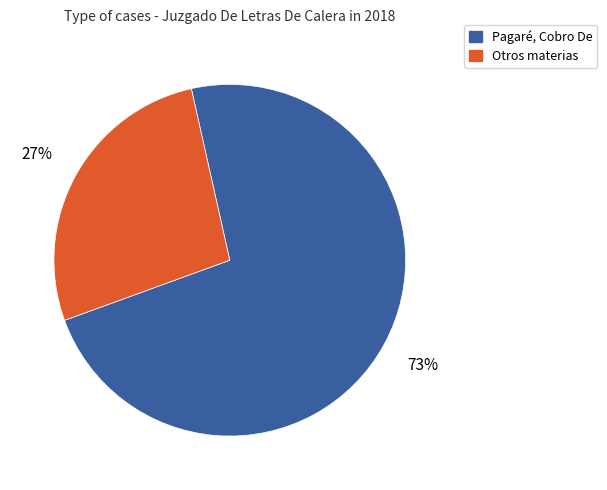

Is there a majority slice in this chart?

Yes